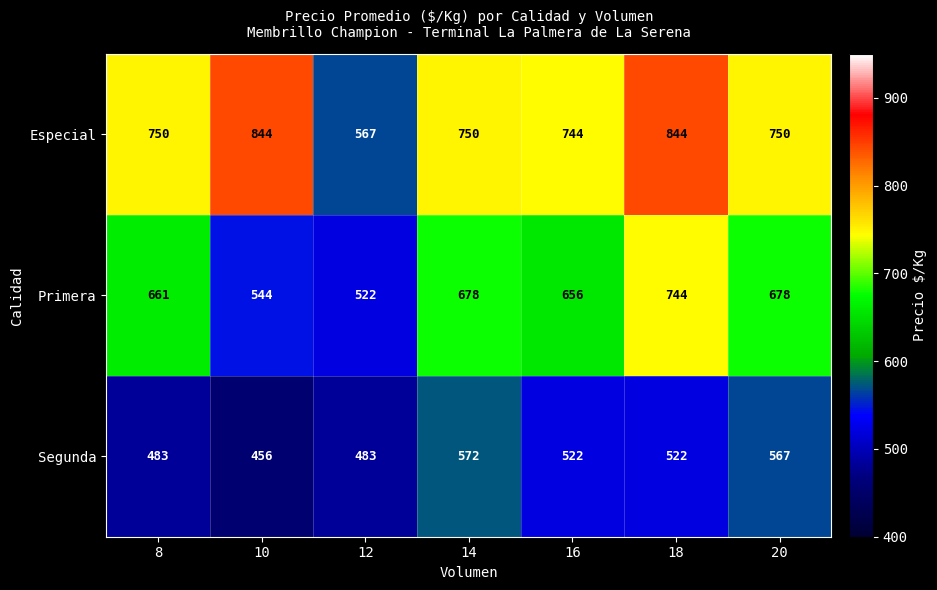

At which category is the sum across all series the highest?

18